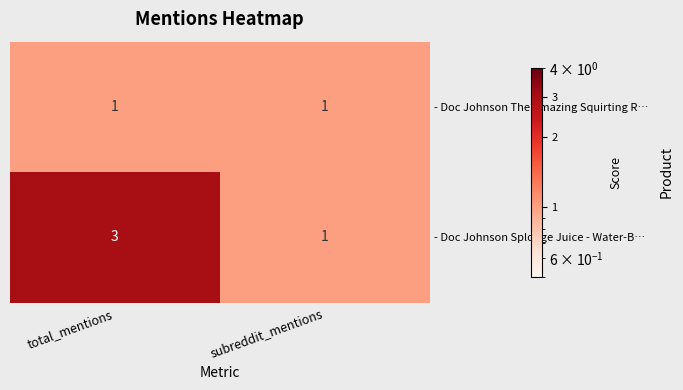

What is the approximate value of - Doc Johnson Splooge Juice - Water-B… at total_mentions?

3